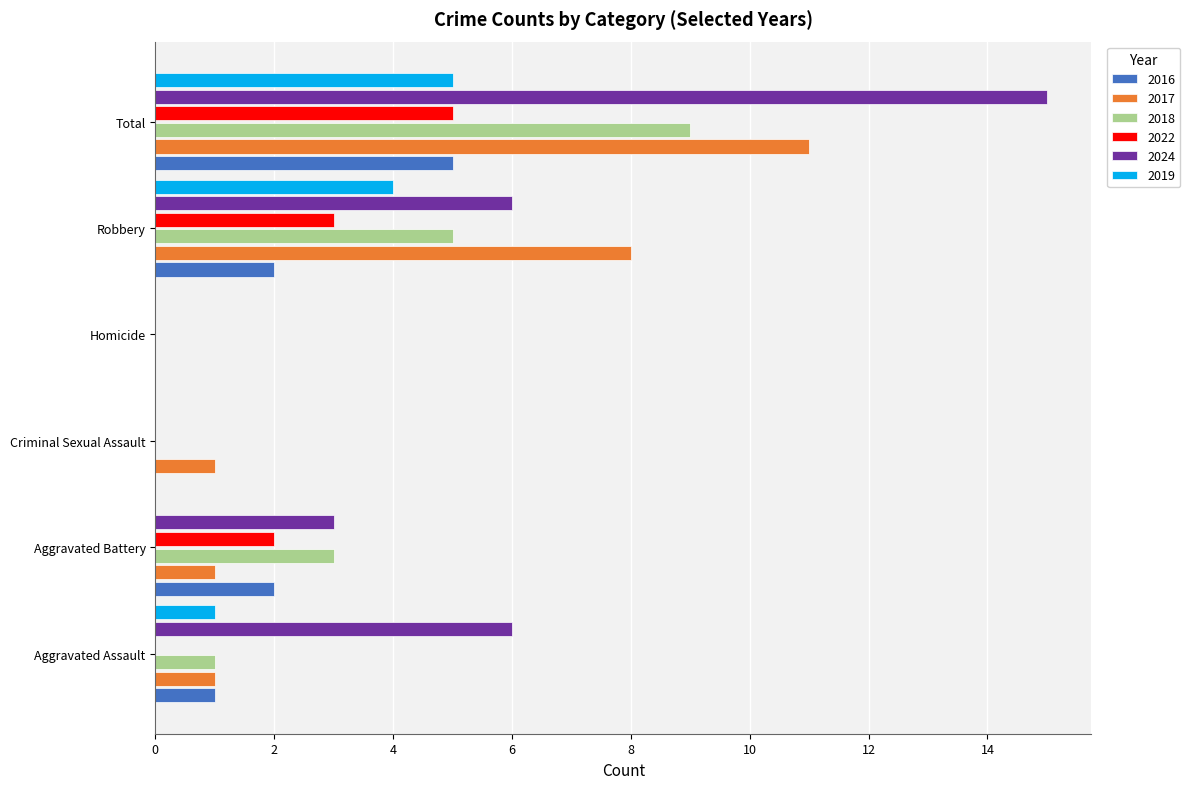

Count the number of data series in this chart.

6